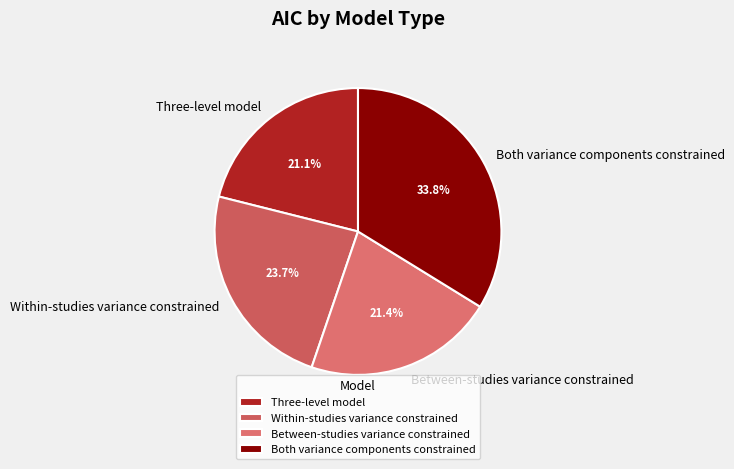

How many segments does this pie chart have?

4